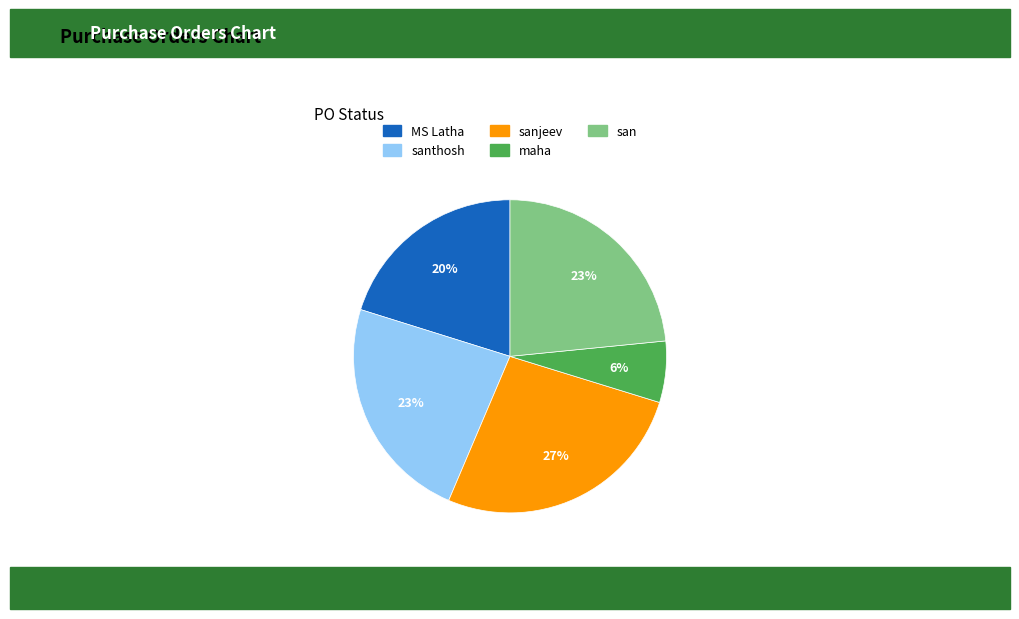

Is there a majority slice in this chart?

No